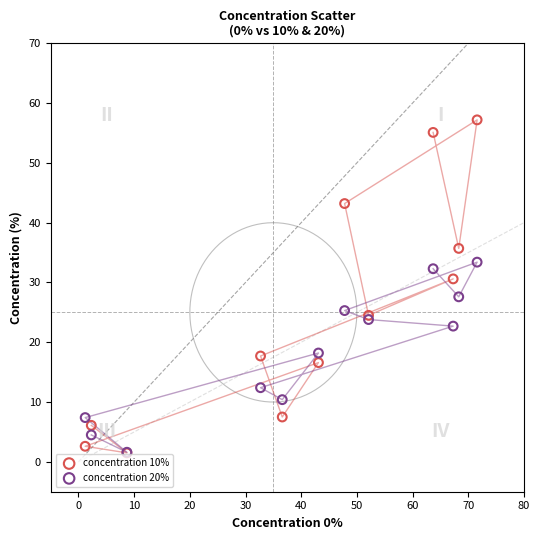

What are all the series names shown in the legend?

concentration 10%, concentration 20%